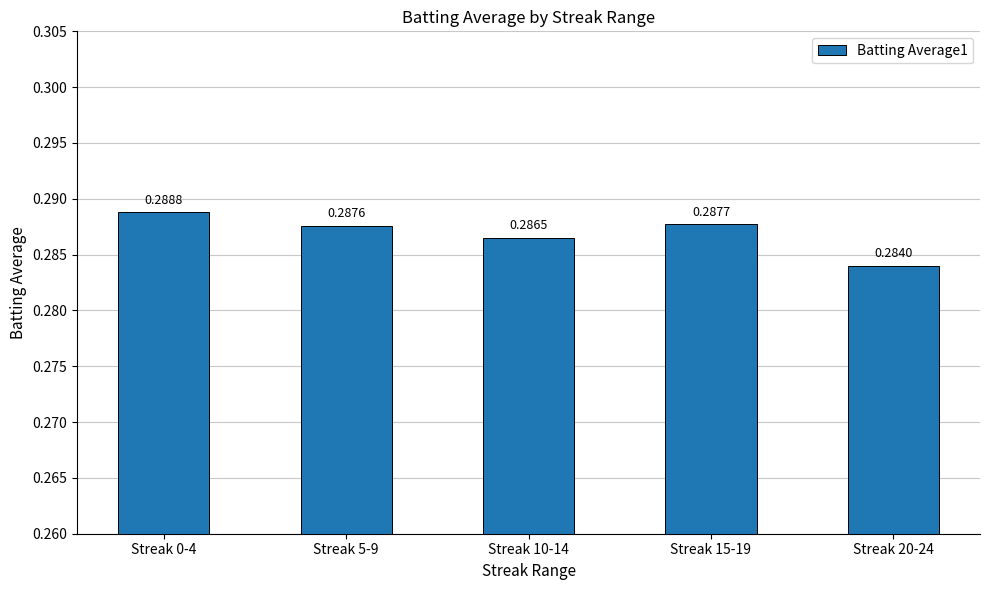

Are the bars grouped side by side (vs. stacked)?

No